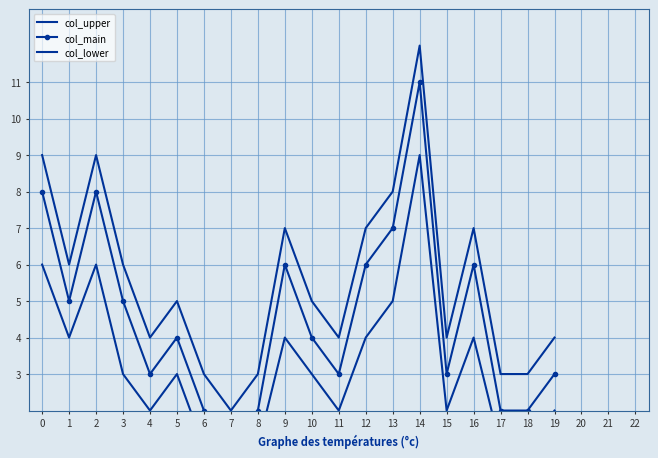

What value does the col_main series have at 4, to the nearest 5?

5